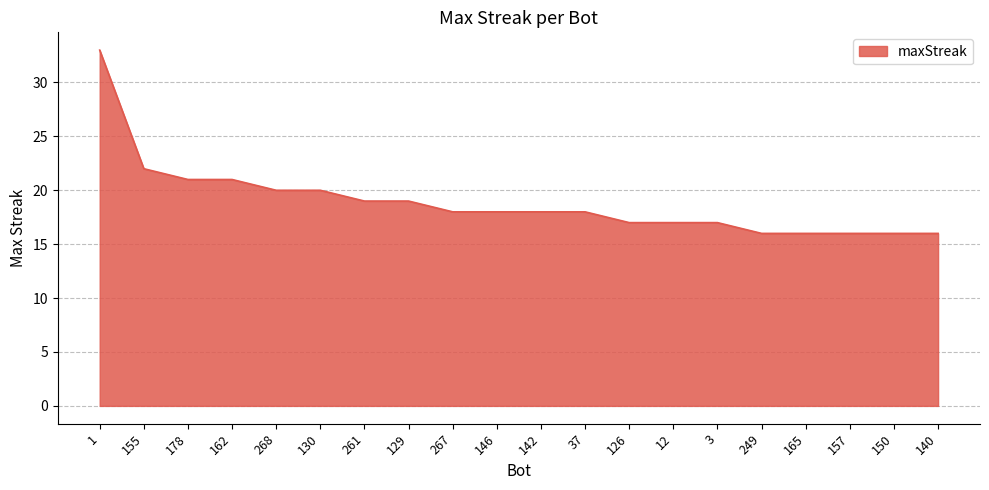

Read the value at 3, to the nearest 5.

15